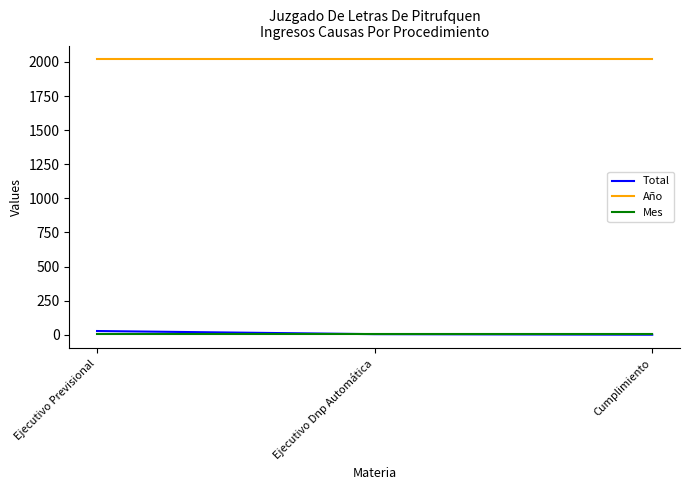

List the series in order of their peak value, lowest first.

Mes, Total, Año